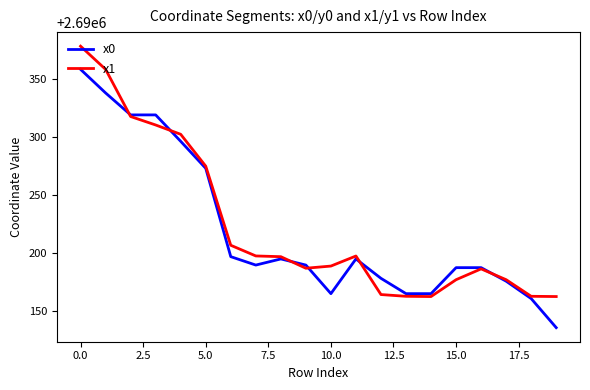

What is the smallest value displayed?

2690136.0